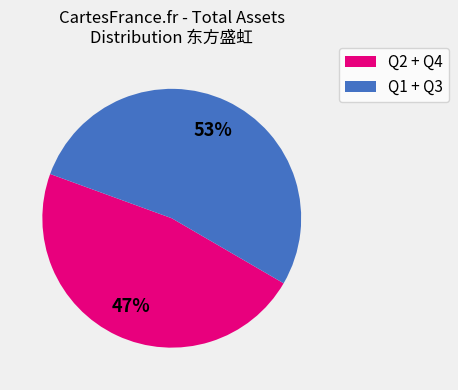

To the nearest percent, what is the difference between the largest and smallest slice percentages?

6%